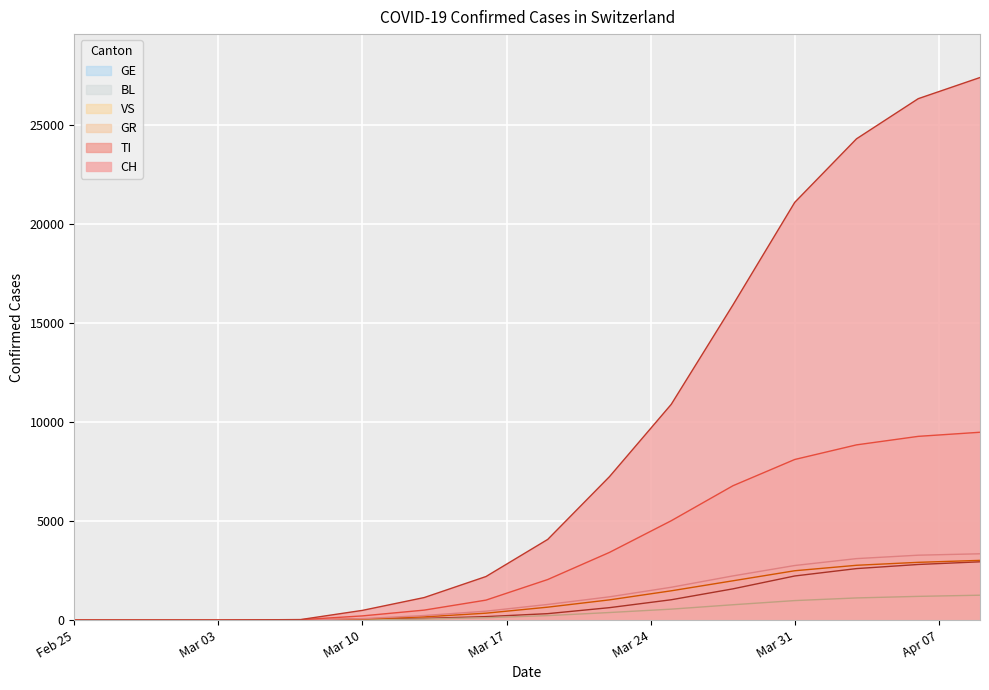

At which category does the chart reach its peak across all series?

2020-04-09